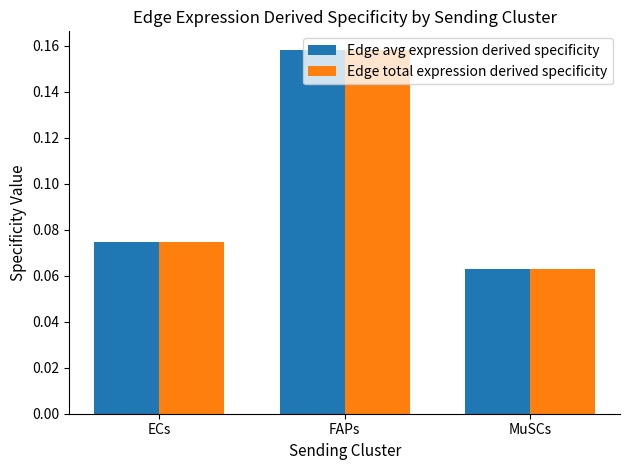

Is the value of Edge avg expression derived specificity at ECs greater than the value of Edge total expression derived specificity at MuSCs?

Yes